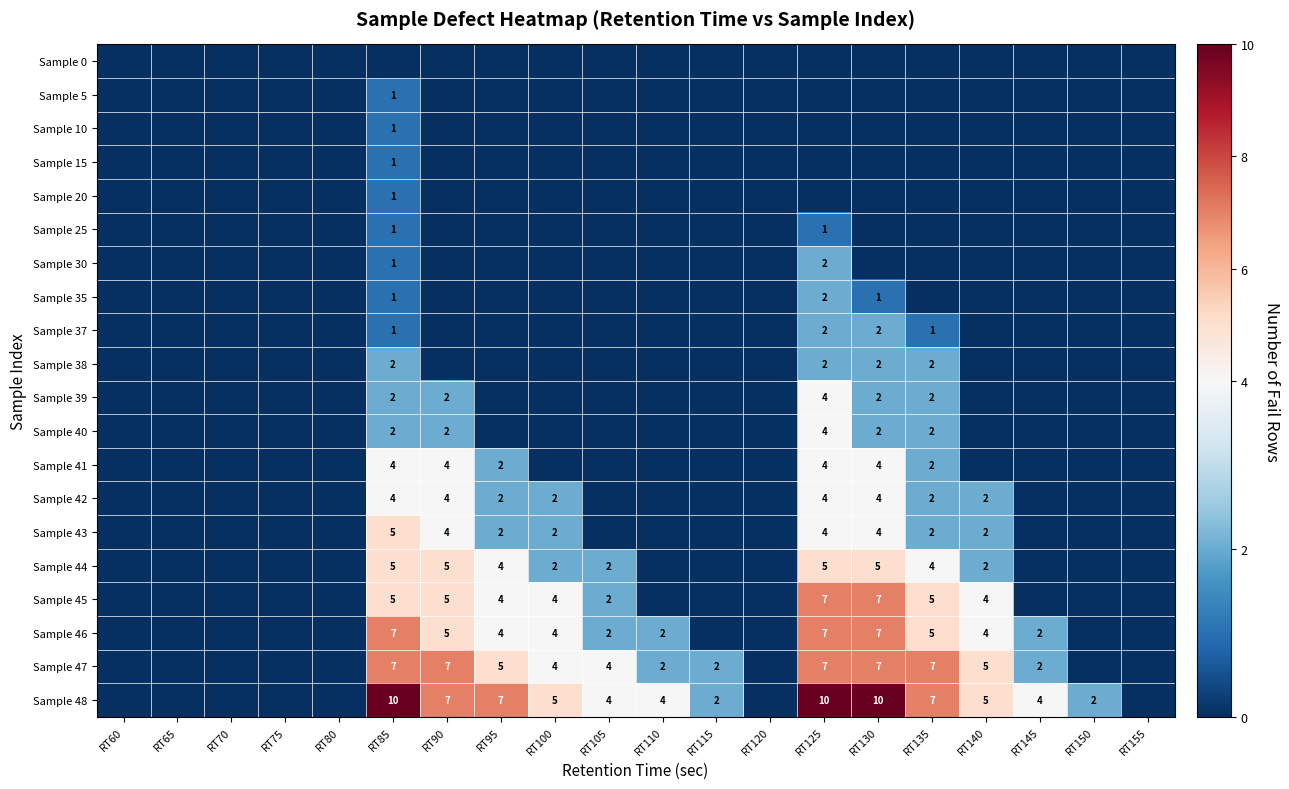

The Sample 44 series shows 4 at RT95. True or false?

True